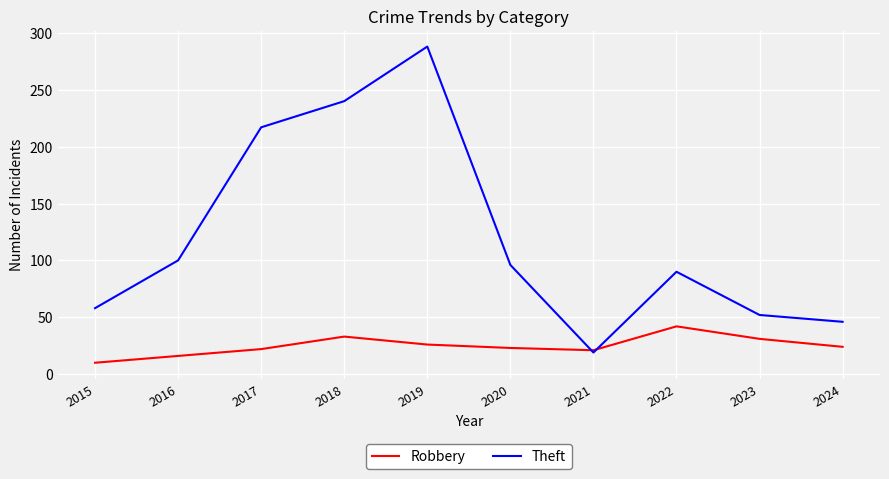

List the labels in order of Theft value, largest first.

2019, 2018, 2017, 2016, 2020, 2022, 2015, 2023, 2024, 2021